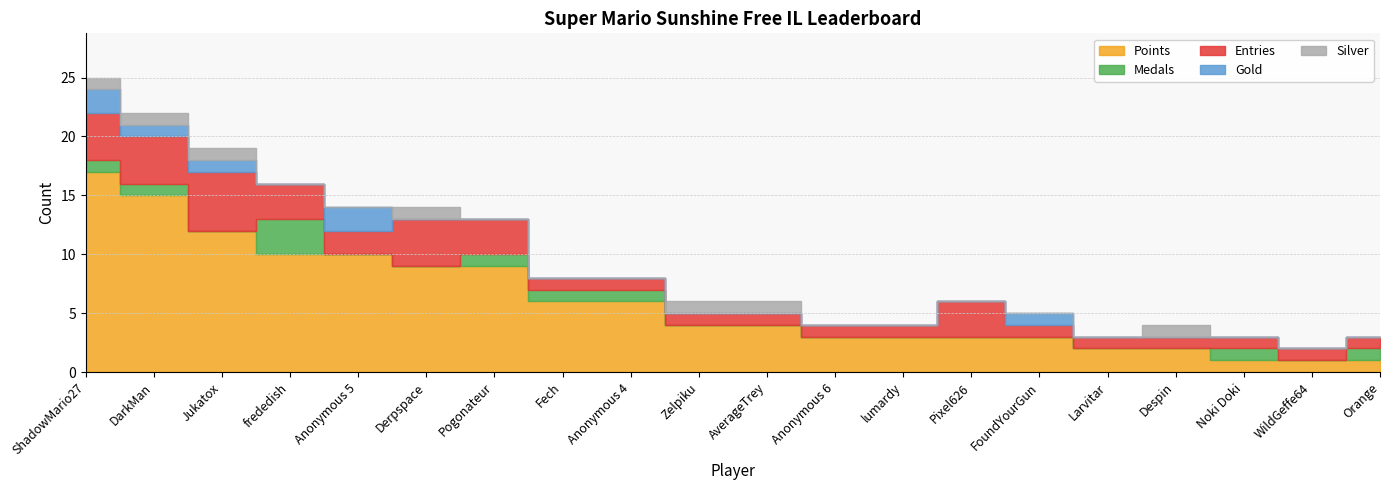

At which category does the chart reach its minimum across all series?

Jukatox